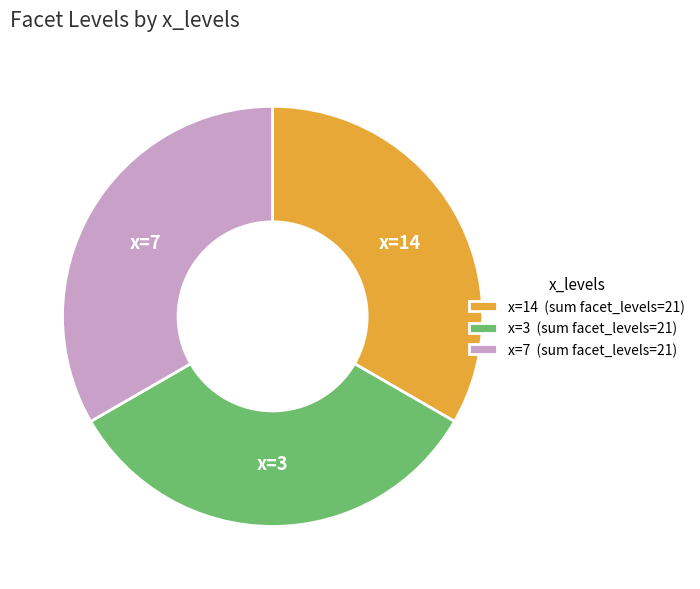

What is the ratio of the value at x=3 to the value at x=7?

1.0